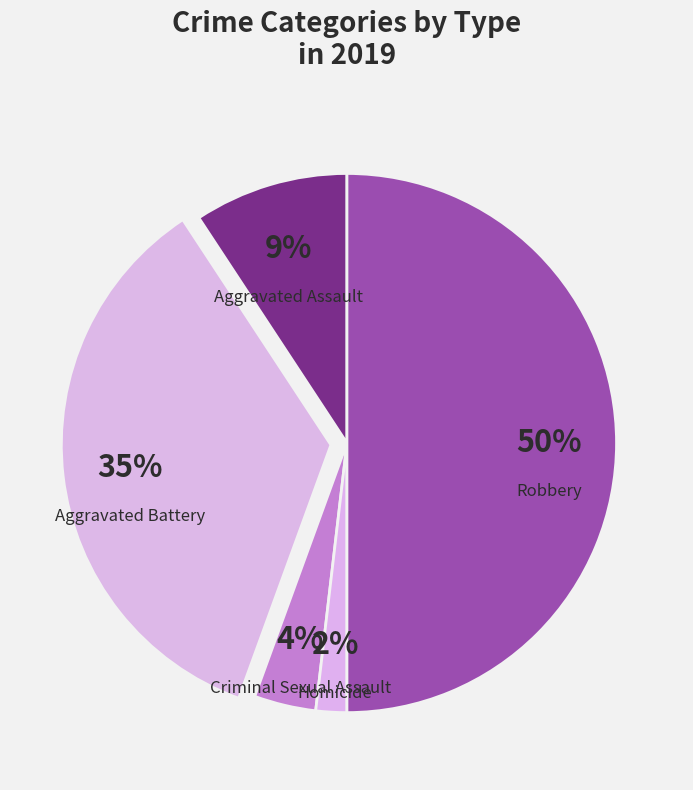

Do Homicide and Aggravated Battery together represent more than half of the pie?

No